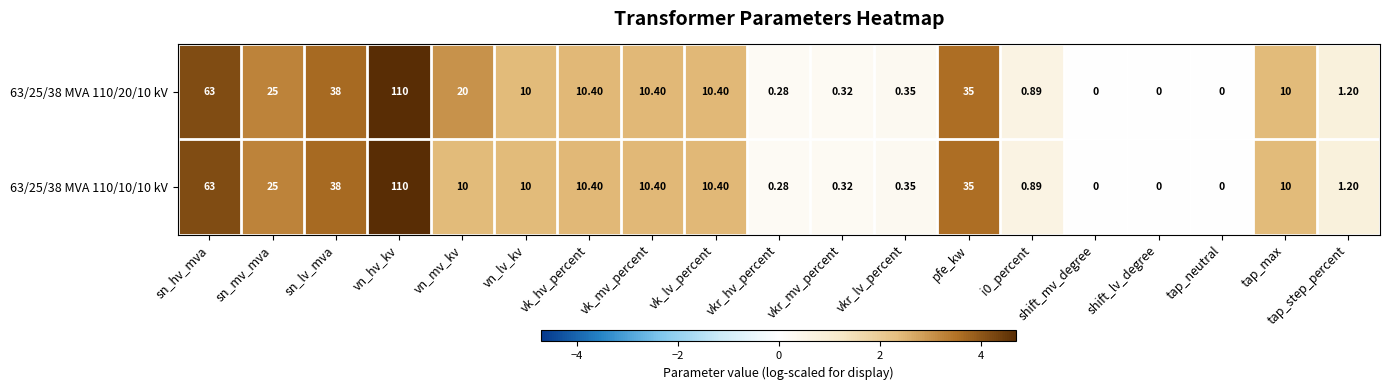

How many data points does each series have?

19